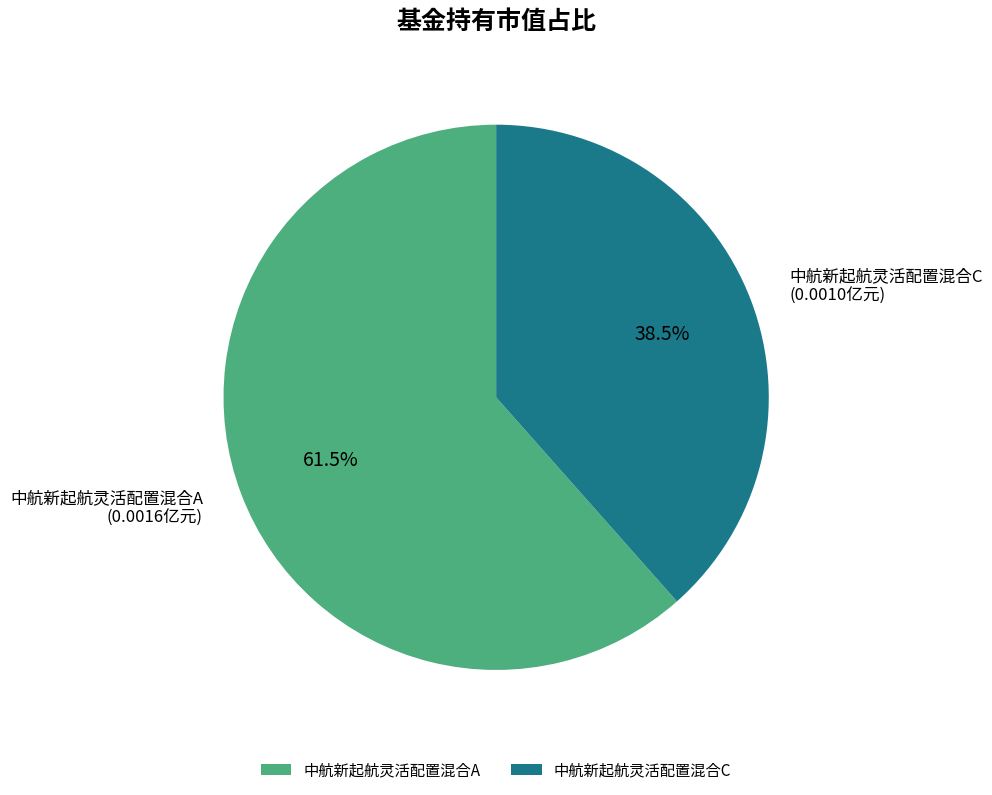

How many slices are in this pie chart?

2